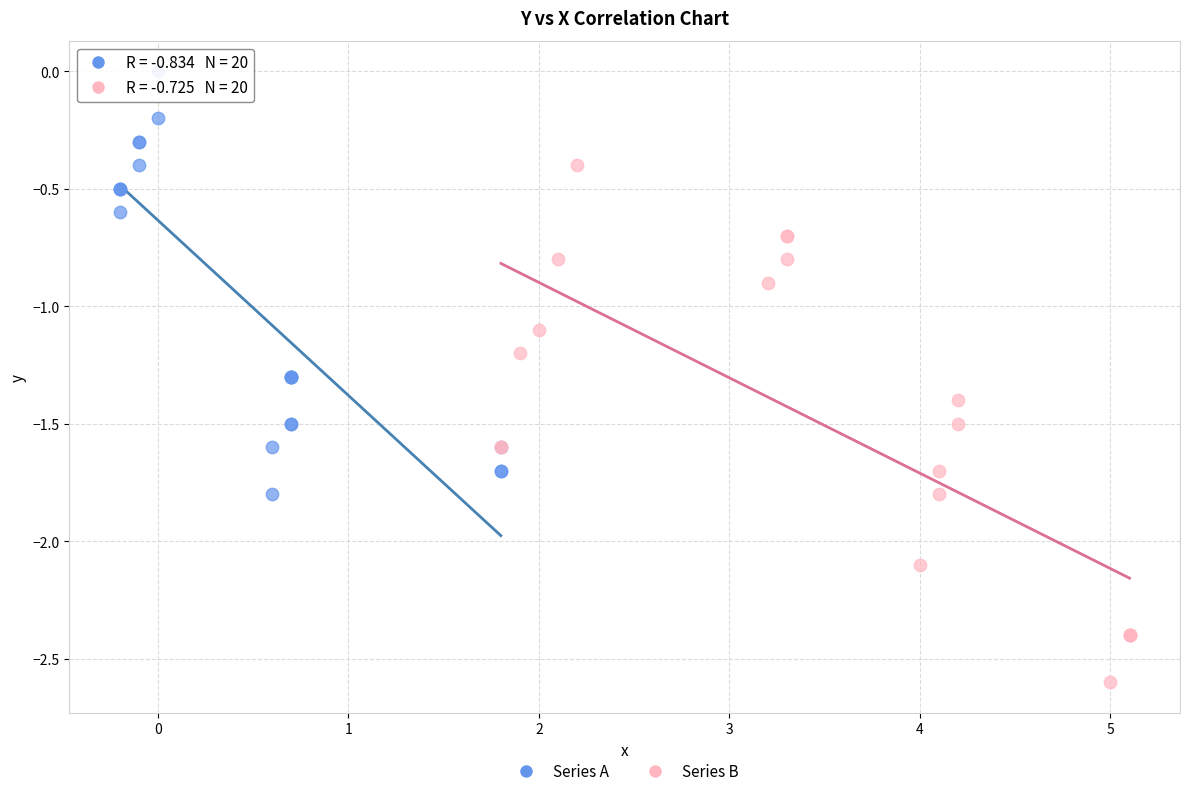

Which series contains the highest Y value?

Series A